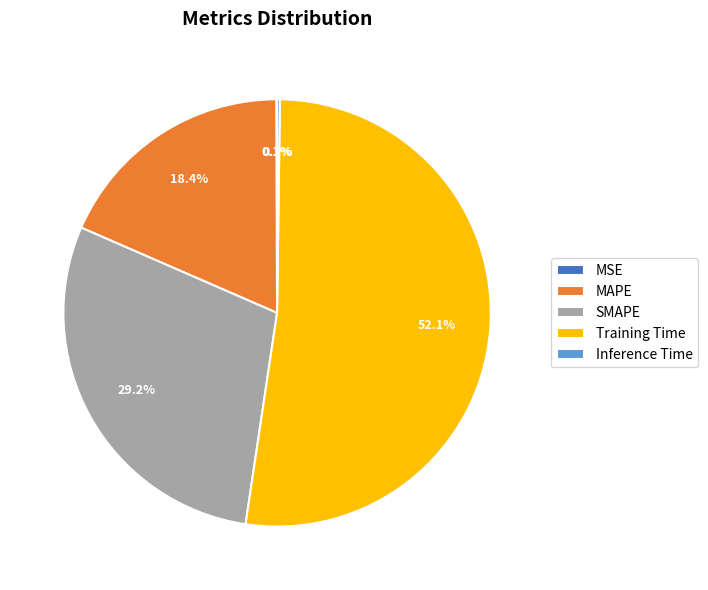

Is it true that Training Time is 52% of the pie?

True